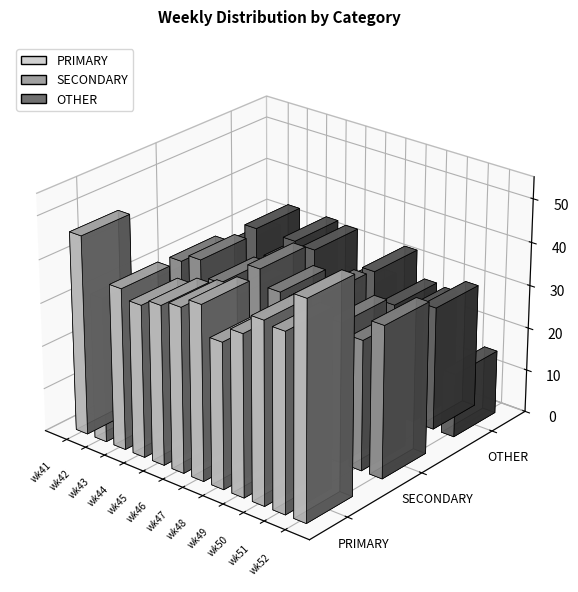

What is the total value across all series at wk46?

100.0